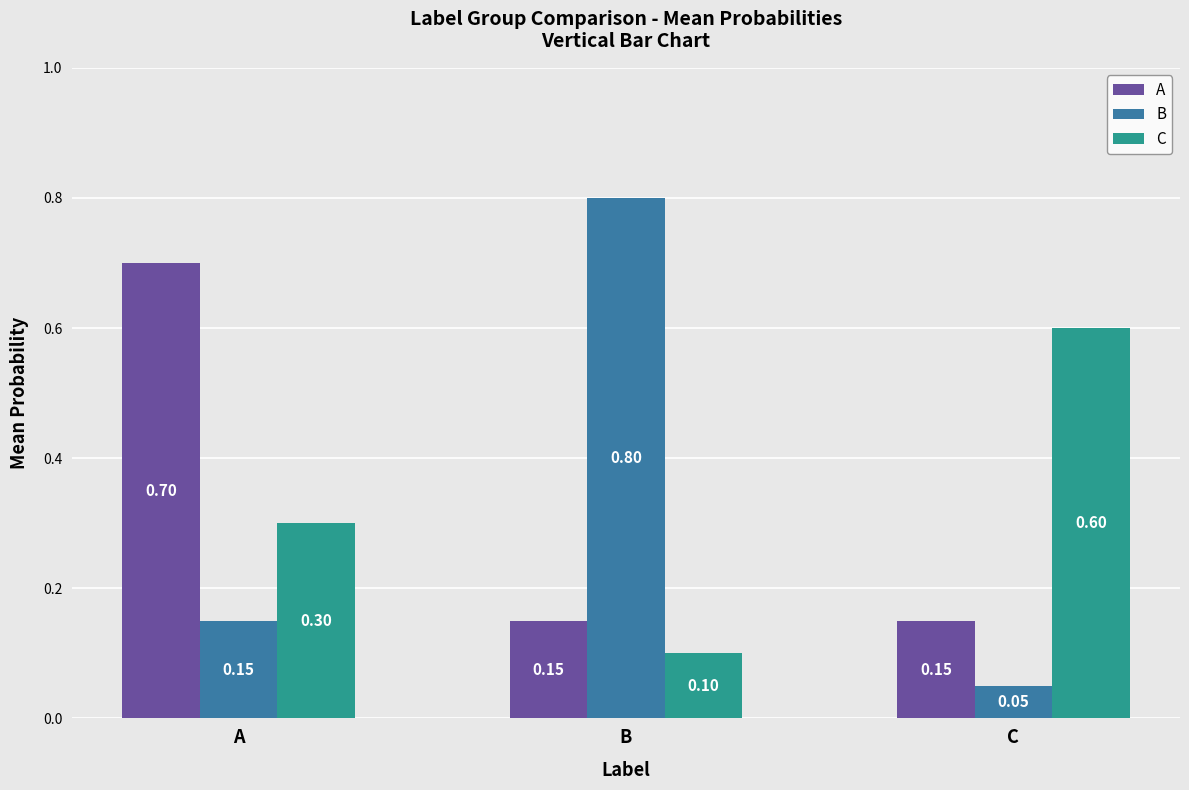

Which category has the highest value across all series?

B